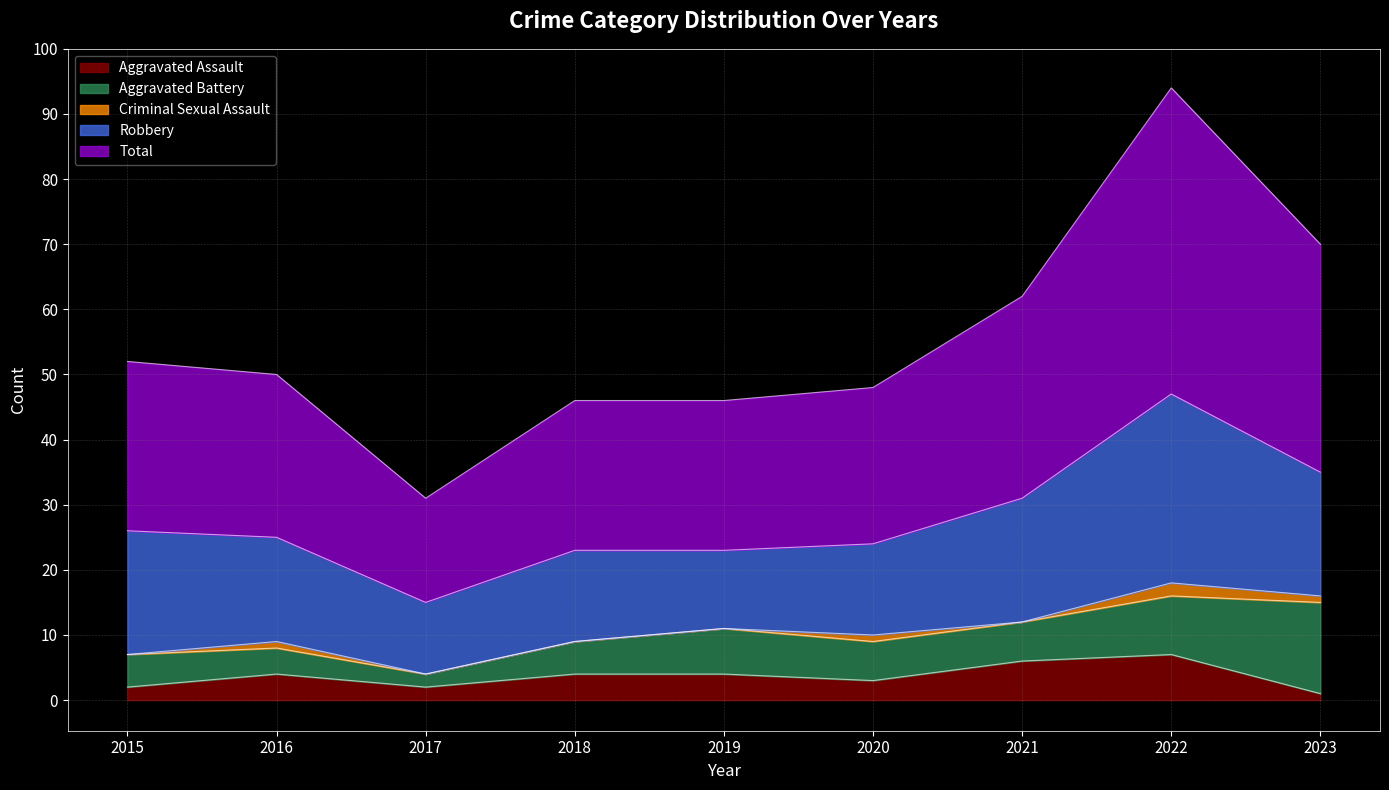

What is the difference between the maximum and minimum values in the Criminal Sexual Assault series?

2